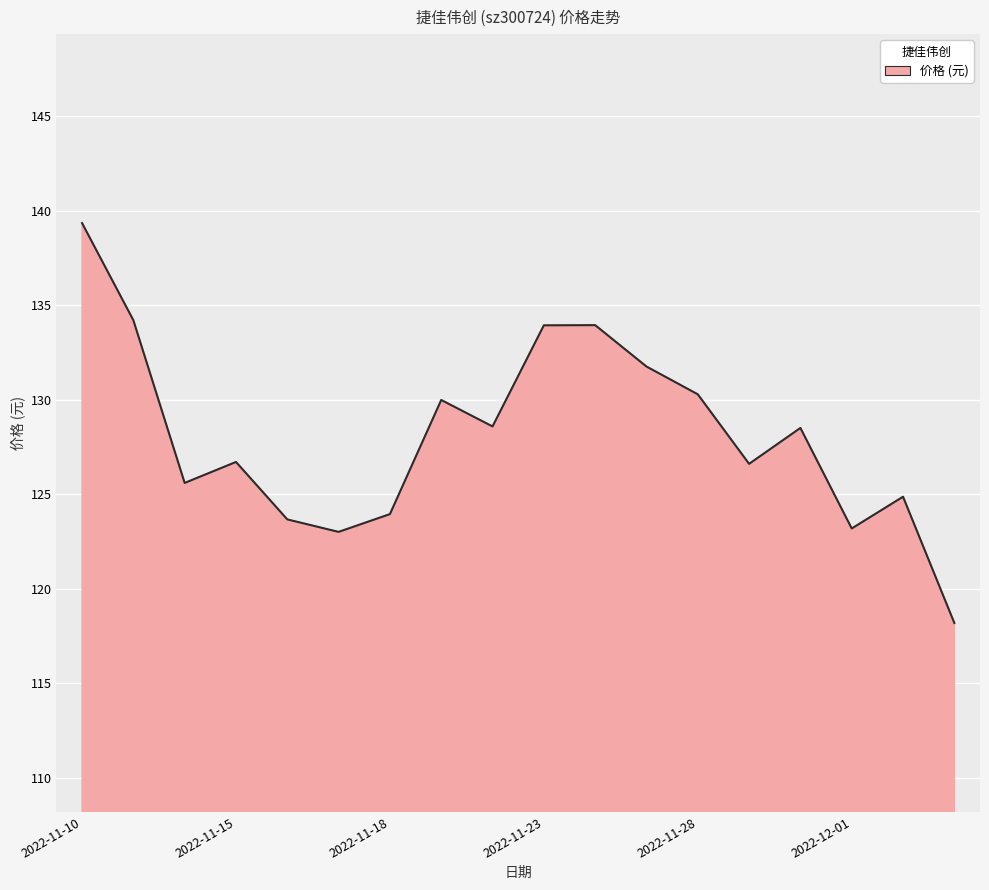

How many lines are shown in the chart?

1